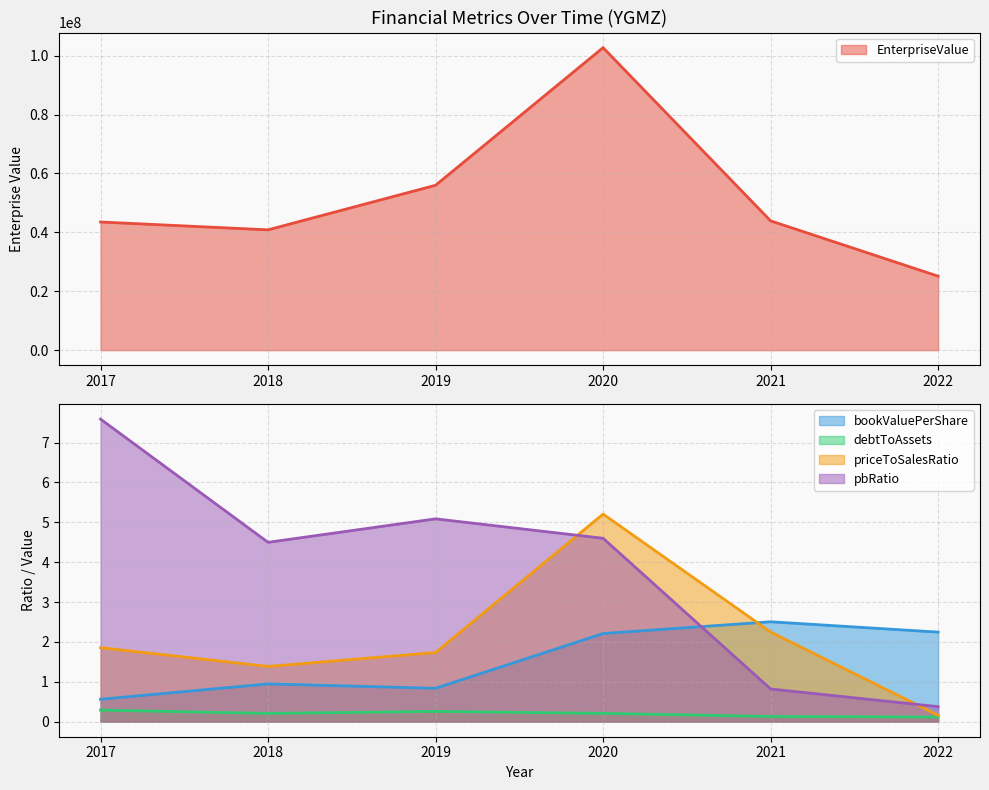

The bookValuePerShare series shows 0.4 at 2019. True or false?

False